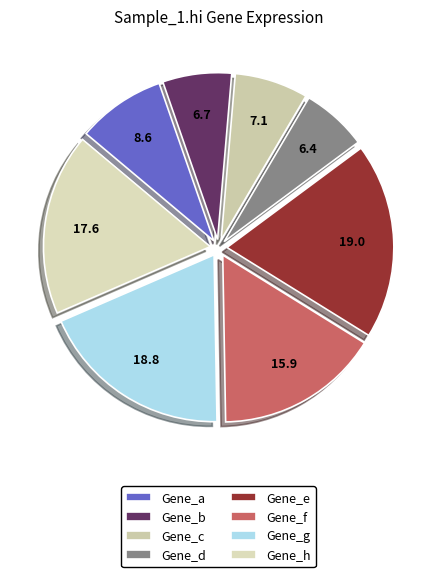

Which has a higher value, Gene_b or Gene_a?

Gene_a